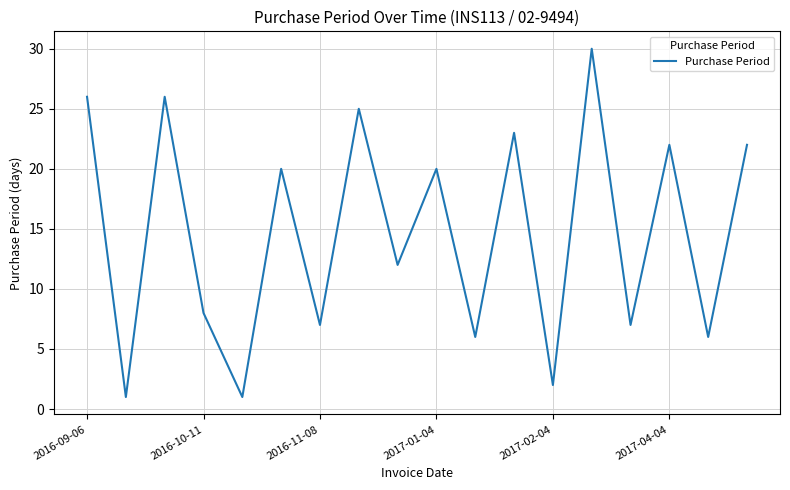

What is the greatest value displayed?

30